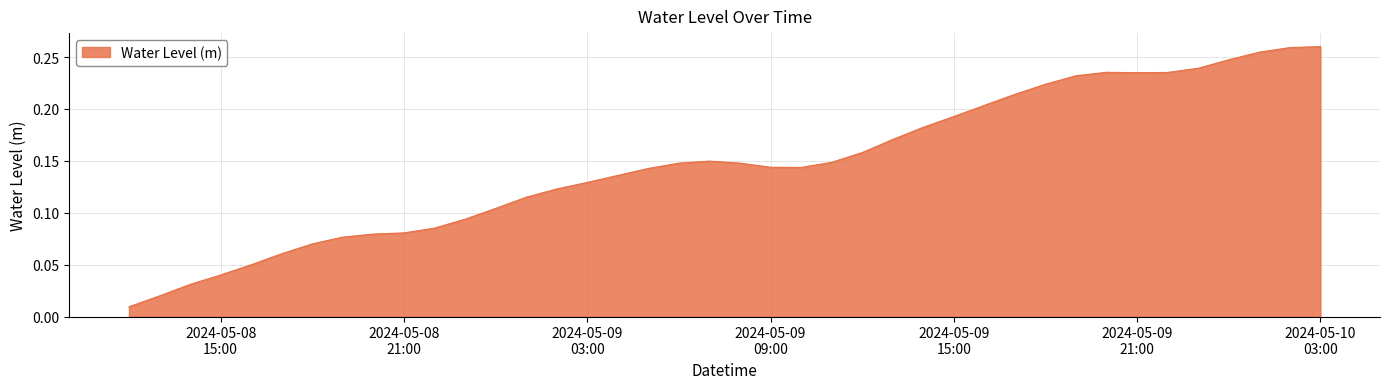

Reading left to right, transcribe all the data shown in this chart.

0.0	0.0	0.0	0.0	0.0	0.1	0.1	0.1	0.1	0.1	0.1	0.1	0.1	0.1	0.1	0.1	0.1	0.1	0.1	0.1	0.1	0.1	0.1	0.1	0.2	0.2	0.2	0.2	0.2	0.2	0.2	0.2	0.2	0.2	0.2	0.2	0.2	0.3	0.3	0.3